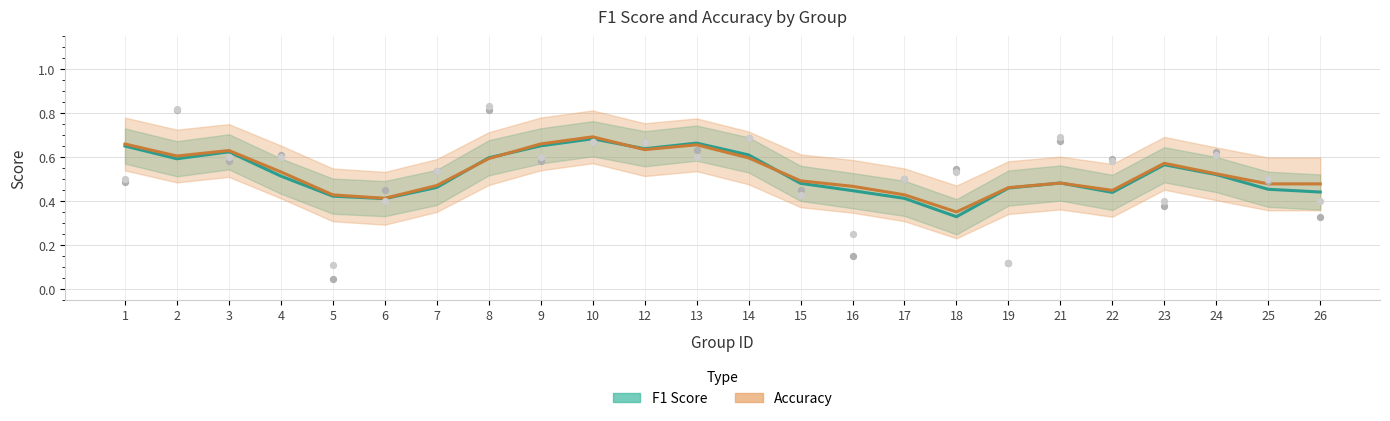

Which series has the largest total across all categories?

accuracy